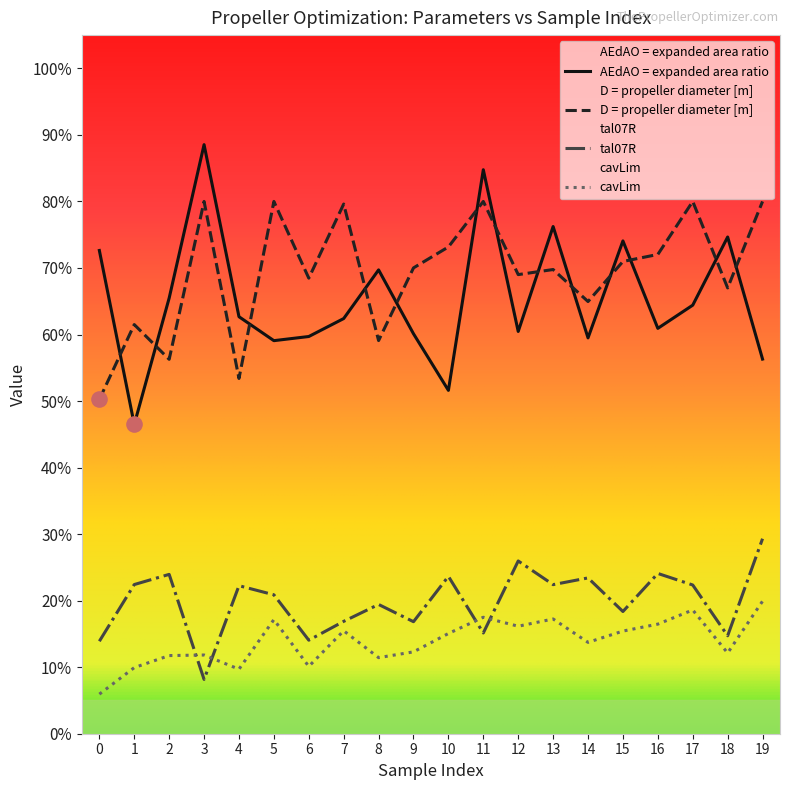

Which series has the largest total across all categories?

D = propeller diameter [m]